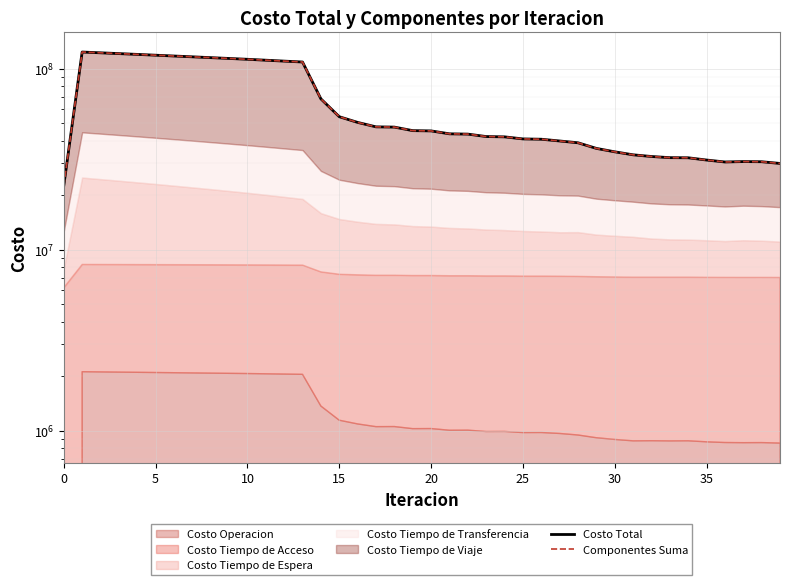

True or false: Componentes Suma has a value of 29891033.3 at 39.

True